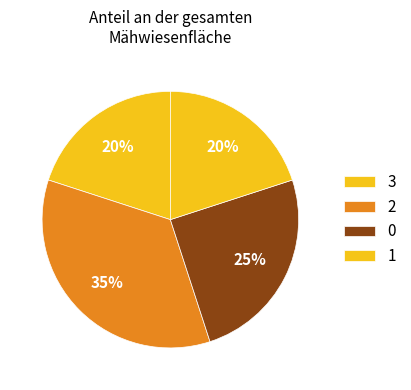

To the nearest percent, what percentage of the pie is 0?

25%